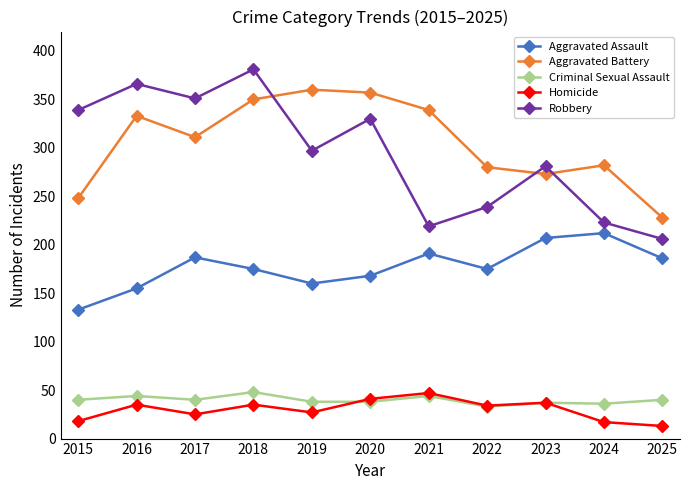

At which category does Homicide reach its first local valley?

2017